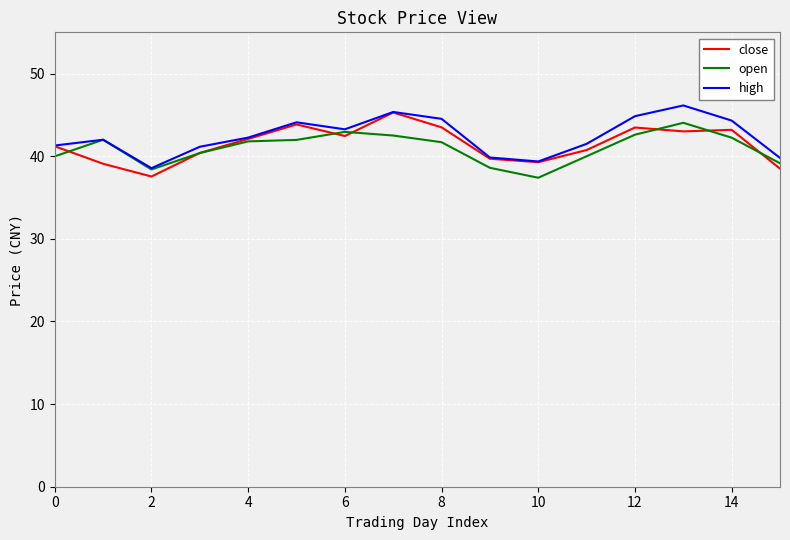

What is the highest value of the close series?

45.3